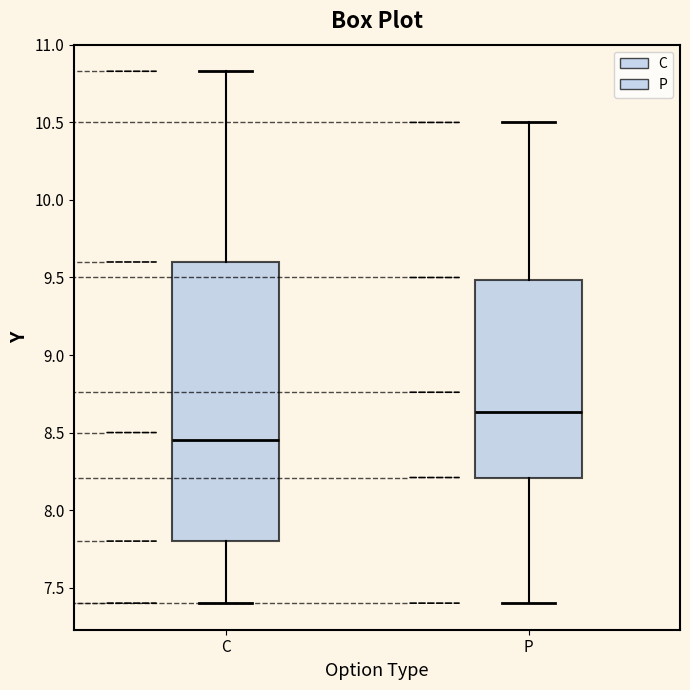

Reading left to right, transcribe this box plot: for each box, give where its median line is, the range the box spans, and where its two whiskers end, as read against the y-axis. The values are not printed on the chart, so give them approximately, as read against the axis.

C: median 8.45, box 7.80 to 9.60, whiskers 7.40 to 10.85
P: median 8.65, box 8.20 to 9.50, whiskers 7.40 to 10.50